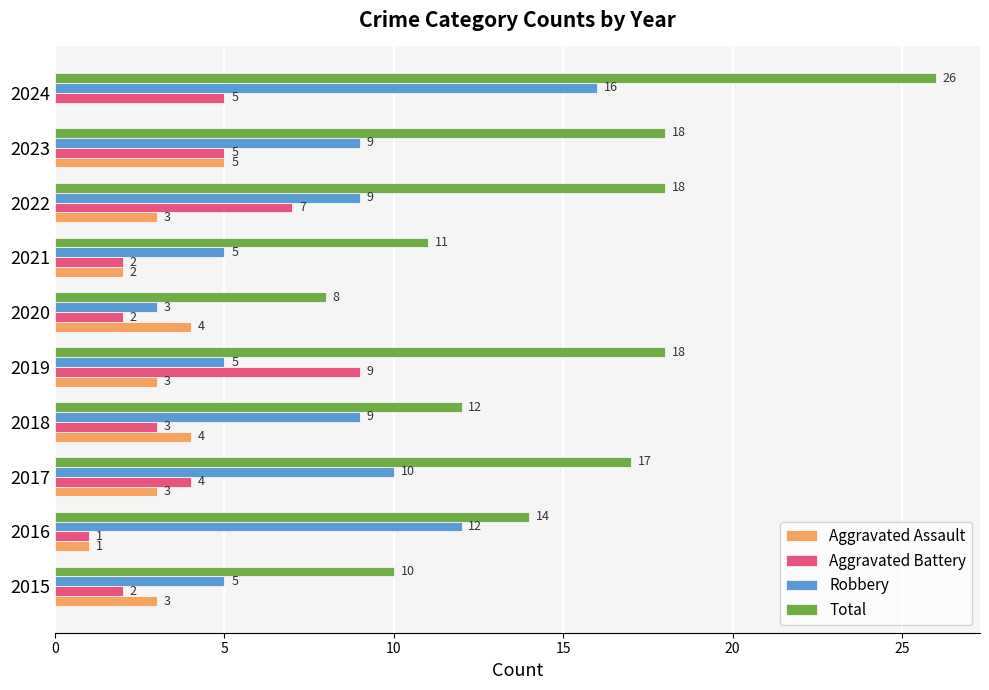

What is the maximum value for Total?

26